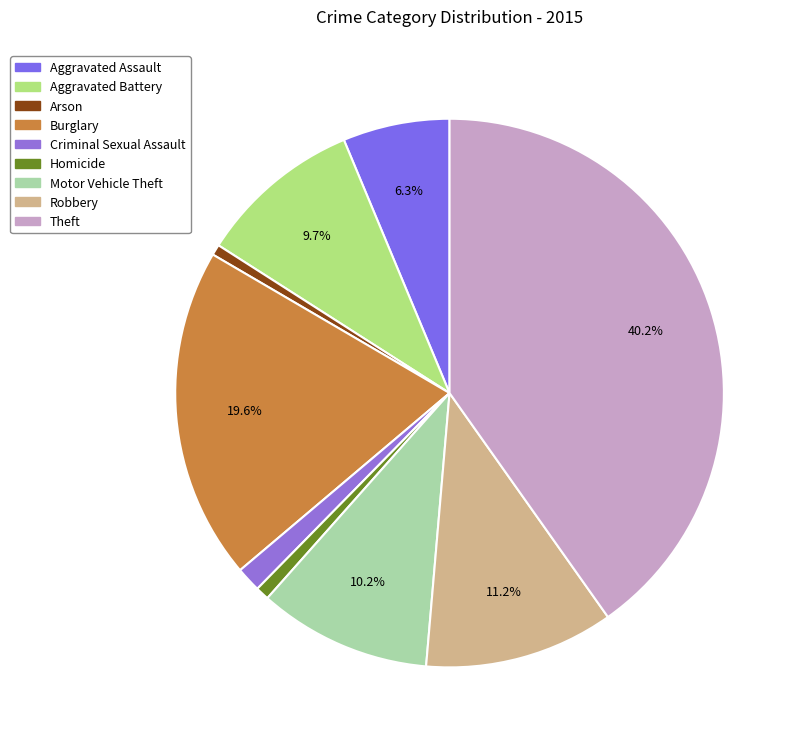

Approximately how many times larger is the value at Burglary compared to Aggravated Assault?

3.1